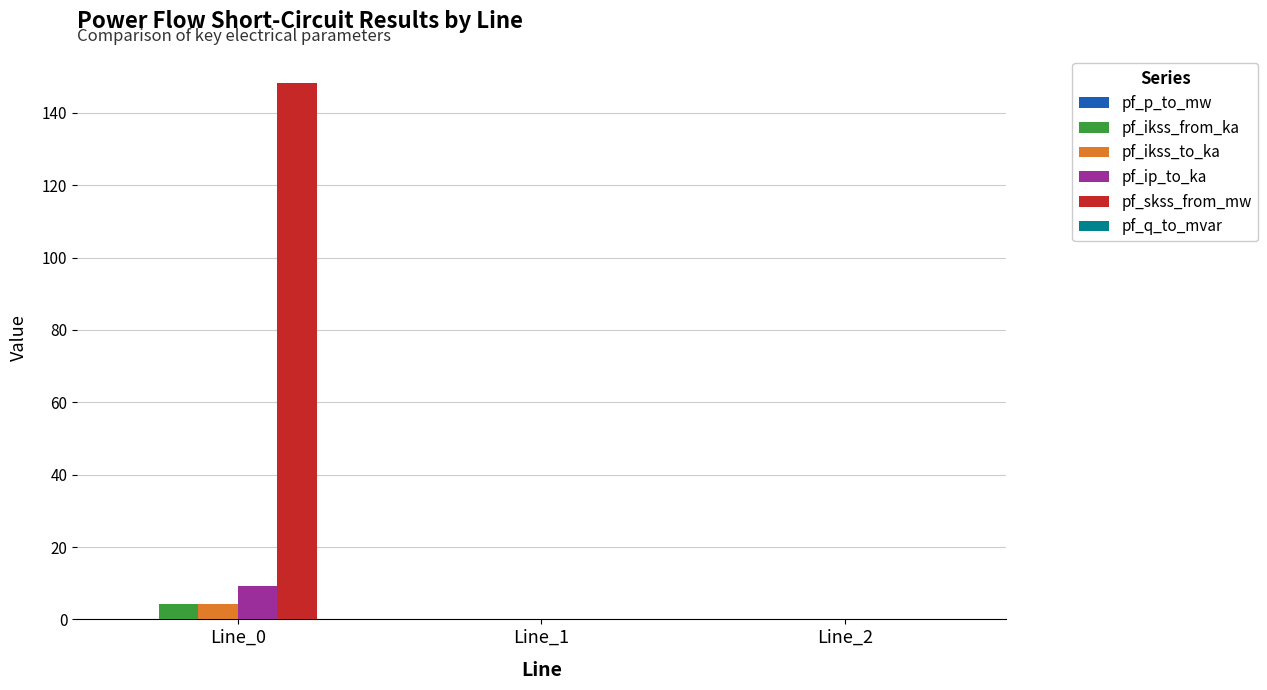

Which series changed the most between Line_0 and Line_2?

pf_skss_from_mw